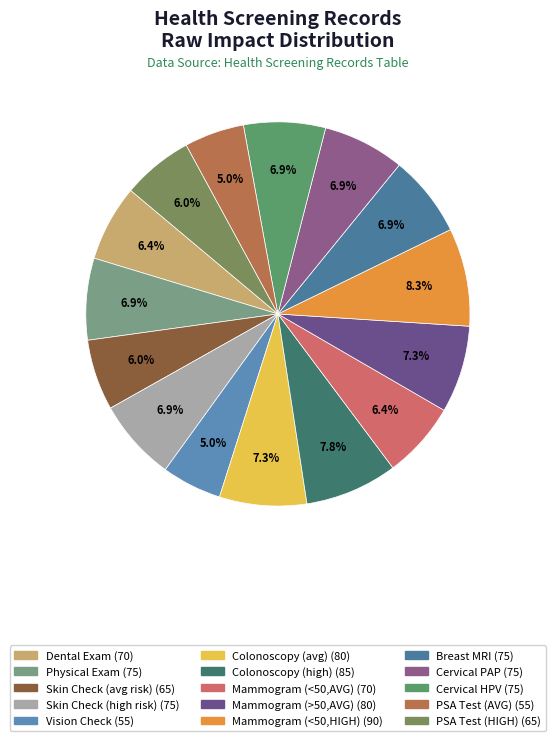

Is Mammogram (<50,HIGH) the majority of the pie?

No